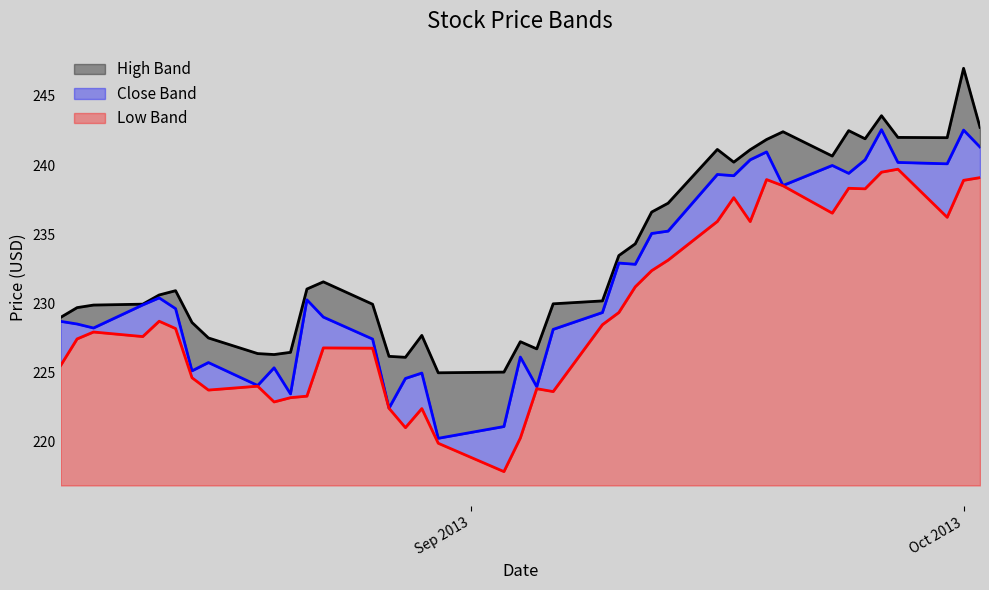

Does the chart have visible grid lines?

No